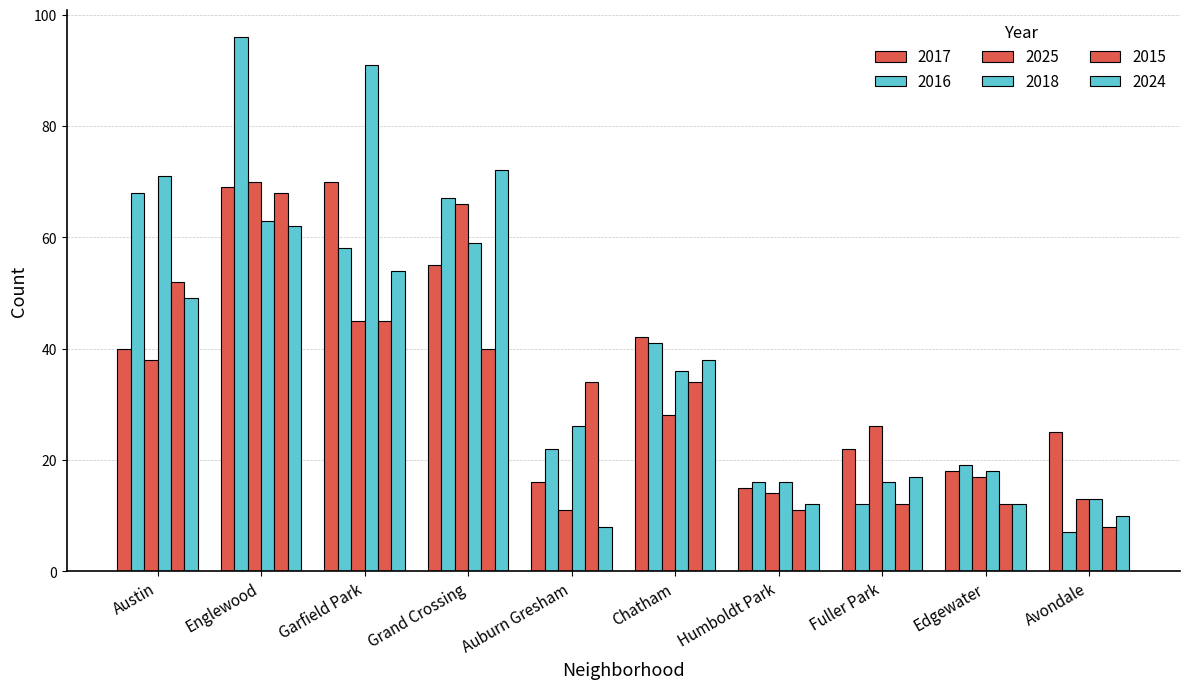

What is the difference between the second highest and minimum values in the 2018 series?

58